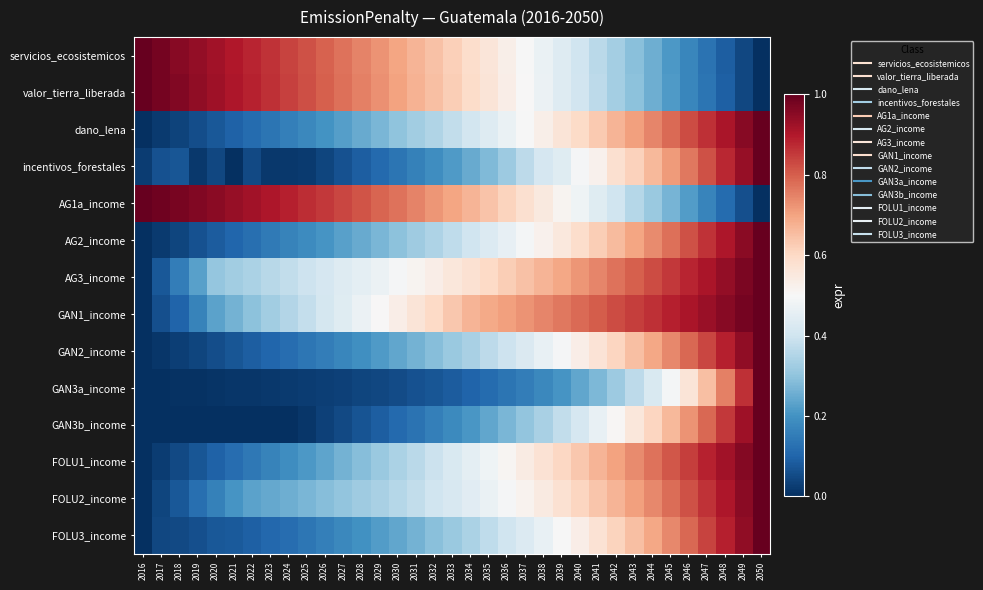

Reading left to right, transcribe all the data shown in this chart.

servicios_ecosistemicos: 2016=1.0	2017=1.0	2018=1.0	2019=0.9	2020=0.9	2021=0.9	2022=0.9	2023=0.9	2024=0.8	2025=0.8	2026=0.8	2027=0.8	2028=0.7	2029=0.7	2030=0.7	2031=0.7	2032=0.6	2033=0.6	2034=0.6	2035=0.6	2036=0.5	2037=0.5	2038=0.5	2039=0.4	2040=0.4	2041=0.4	2042=0.3	2043=0.3	2044=0.3	2045=0.2	2046=0.2	2047=0.1	2048=0.1	2049=0.0	2050=0.0
valor_tierra_liberada: 2016=1.0	2017=1.0	2018=1.0	2019=0.9	2020=0.9	2021=0.9	2022=0.9	2023=0.9	2024=0.8	2025=0.8	2026=0.8	2027=0.8	2028=0.8	2029=0.7	2030=0.7	2031=0.7	2032=0.6	2033=0.6	2034=0.6	2035=0.6	2036=0.5	2037=0.5	2038=0.5	2039=0.4	2040=0.4	2041=0.4	2042=0.3	2043=0.3	2044=0.3	2045=0.2	2046=0.2	2047=0.1	2048=0.1	2049=0.0	2050=0.0
dano_lena: 2016=0.0	2017=0.0	2018=0.0	2019=0.1	2020=0.1	2021=0.1	2022=0.1	2023=0.1	2024=0.2	2025=0.2	2026=0.2	2027=0.2	2028=0.2	2029=0.3	2030=0.3	2031=0.3	2032=0.4	2033=0.4	2034=0.4	2035=0.4	2036=0.5	2037=0.5	2038=0.5	2039=0.6	2040=0.6	2041=0.6	2042=0.7	2043=0.7	2044=0.7	2045=0.8	2046=0.8	2047=0.9	2048=0.9	2049=1.0	2050=1.0
incentivos_forestales: 2016=0.0	2017=0.1	2018=0.1	2019=0.0	2020=0.0	2021=0.0	2022=0.0	2023=0.0	2024=0.0	2025=0.0	2026=0.0	2027=0.1	2028=0.1	2029=0.1	2030=0.1	2031=0.2	2032=0.2	2033=0.2	2034=0.2	2035=0.3	2036=0.3	2037=0.4	2038=0.4	2039=0.4	2040=0.5	2041=0.5	2042=0.6	2043=0.6	2044=0.7	2045=0.7	2046=0.8	2047=0.8	2048=0.9	2049=0.9	2050=1.0
AG1a_income: 2016=1.0	2017=1.0	2018=1.0	2019=1.0	2020=0.9	2021=0.9	2022=0.9	2023=0.9	2024=0.9	2025=0.9	2026=0.9	2027=0.8	2028=0.8	2029=0.8	2030=0.8	2031=0.7	2032=0.7	2033=0.7	2034=0.7	2035=0.6	2036=0.6	2037=0.6	2038=0.5	2039=0.5	2040=0.5	2041=0.4	2042=0.4	2043=0.4	2044=0.3	2045=0.3	2046=0.2	2047=0.2	2048=0.1	2049=0.1	2050=0.0
AG2_income: 2016=0.0	2017=0.0	2018=0.0	2019=0.1	2020=0.1	2021=0.1	2022=0.1	2023=0.1	2024=0.2	2025=0.2	2026=0.2	2027=0.2	2028=0.2	2029=0.3	2030=0.3	2031=0.3	2032=0.3	2033=0.4	2034=0.4	2035=0.4	2036=0.5	2037=0.5	2038=0.5	2039=0.6	2040=0.6	2041=0.6	2042=0.7	2043=0.7	2044=0.7	2045=0.8	2046=0.8	2047=0.9	2048=0.9	2049=1.0	2050=1.0
AG3_income: 2016=0.0	2017=0.1	2018=0.2	2019=0.2	2020=0.3	2021=0.3	2022=0.3	2023=0.4	2024=0.4	2025=0.4	2026=0.4	2027=0.4	2028=0.5	2029=0.5	2030=0.5	2031=0.5	2032=0.5	2033=0.6	2034=0.6	2035=0.6	2036=0.6	2037=0.6	2038=0.7	2039=0.7	2040=0.7	2041=0.7	2042=0.8	2043=0.8	2044=0.8	2045=0.9	2046=0.9	2047=0.9	2048=0.9	2049=1.0	2050=1.0
GAN1_income: 2016=0.0	2017=0.1	2018=0.1	2019=0.2	2020=0.2	2021=0.3	2022=0.3	2023=0.3	2024=0.4	2025=0.4	2026=0.4	2027=0.4	2028=0.5	2029=0.5	2030=0.5	2031=0.6	2032=0.6	2033=0.6	2034=0.7	2035=0.7	2036=0.7	2037=0.7	2038=0.7	2039=0.8	2040=0.8	2041=0.8	2042=0.8	2043=0.8	2044=0.9	2045=0.9	2046=0.9	2047=0.9	2048=1.0	2049=1.0	2050=1.0
GAN2_income: 2016=0.0	2017=0.0	2018=0.0	2019=0.0	2020=0.1	2021=0.1	2022=0.1	2023=0.1	2024=0.1	2025=0.1	2026=0.2	2027=0.2	2028=0.2	2029=0.2	2030=0.2	2031=0.3	2032=0.3	2033=0.3	2034=0.3	2035=0.4	2036=0.4	2037=0.4	2038=0.5	2039=0.5	2040=0.5	2041=0.6	2042=0.6	2043=0.6	2044=0.7	2045=0.7	2046=0.8	2047=0.8	2048=0.9	2049=0.9	2050=1.0
GAN3a_income: 2016=0.0	2017=0.0	2018=0.0	2019=0.0	2020=0.0	2021=0.0	2022=0.0	2023=0.0	2024=0.0	2025=0.0	2026=0.0	2027=0.0	2028=0.0	2029=0.0	2030=0.1	2031=0.1	2032=0.1	2033=0.1	2034=0.1	2035=0.1	2036=0.1	2037=0.2	2038=0.2	2039=0.2	2040=0.2	2041=0.3	2042=0.3	2043=0.4	2044=0.4	2045=0.5	2046=0.6	2047=0.7	2048=0.8	2049=0.9	2050=1.0
GAN3b_income: 2016=0.0	2017=0.0	2018=0.0	2019=0.0	2020=0.0	2021=0.0	2022=0.0	2023=0.0	2024=0.0	2025=0.0	2026=0.0	2027=0.0	2028=0.1	2029=0.1	2030=0.1	2031=0.1	2032=0.2	2033=0.2	2034=0.2	2035=0.2	2036=0.3	2037=0.3	2038=0.3	2039=0.4	2040=0.4	2041=0.5	2042=0.5	2043=0.6	2044=0.6	2045=0.7	2046=0.7	2047=0.8	2048=0.9	2049=0.9	2050=1.0
FOLU1_income: 2016=0.0	2017=0.0	2018=0.0	2019=0.1	2020=0.1	2021=0.1	2022=0.1	2023=0.2	2024=0.2	2025=0.2	2026=0.2	2027=0.3	2028=0.3	2029=0.3	2030=0.3	2031=0.4	2032=0.4	2033=0.4	2034=0.5	2035=0.5	2036=0.5	2037=0.5	2038=0.6	2039=0.6	2040=0.6	2041=0.7	2042=0.7	2043=0.7	2044=0.8	2045=0.8	2046=0.8	2047=0.9	2048=0.9	2049=1.0	2050=1.0
FOLU2_income: 2016=0.0	2017=0.0	2018=0.1	2019=0.1	2020=0.2	2021=0.2	2022=0.2	2023=0.2	2024=0.3	2025=0.3	2026=0.3	2027=0.3	2028=0.3	2029=0.3	2030=0.4	2031=0.4	2032=0.4	2033=0.4	2034=0.4	2035=0.5	2036=0.5	2037=0.5	2038=0.5	2039=0.6	2040=0.6	2041=0.6	2042=0.7	2043=0.7	2044=0.7	2045=0.8	2046=0.8	2047=0.9	2048=0.9	2049=1.0	2050=1.0
FOLU3_income: 2016=0.0	2017=0.0	2018=0.0	2019=0.1	2020=0.1	2021=0.1	2022=0.1	2023=0.1	2024=0.1	2025=0.1	2026=0.2	2027=0.2	2028=0.2	2029=0.2	2030=0.2	2031=0.3	2032=0.3	2033=0.3	2034=0.3	2035=0.4	2036=0.4	2037=0.4	2038=0.5	2039=0.5	2040=0.5	2041=0.6	2042=0.6	2043=0.7	2044=0.7	2045=0.7	2046=0.8	2047=0.8	2048=0.9	2049=0.9	2050=1.0